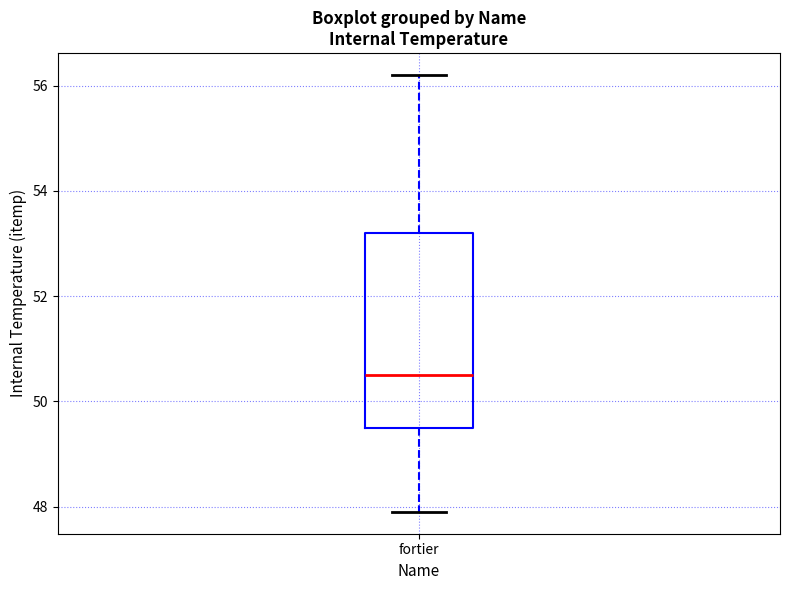

Where does the upper whisker of the box for fortier end on the y-axis? The values are not printed on the chart, so give them approximately, as read against the axis.

56.2